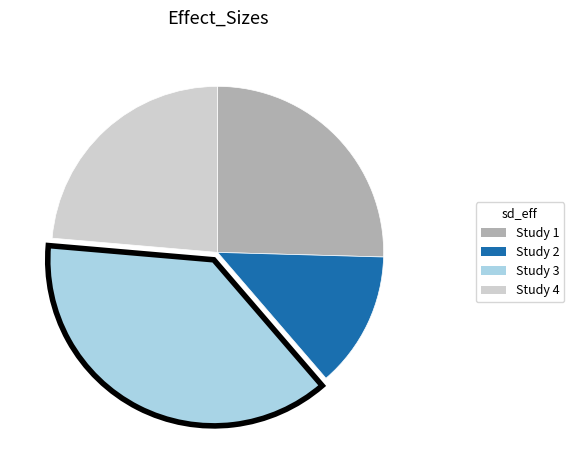

Does any single category account for the majority?

No